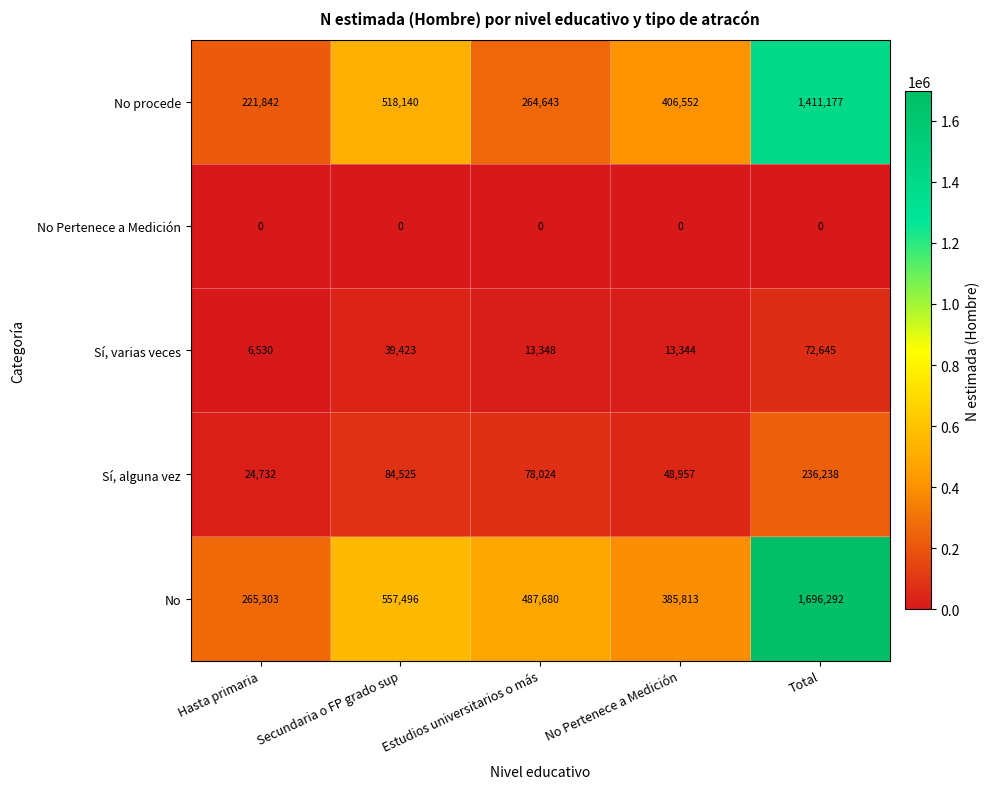

Which series changed the most between No Pertenece a Medición and Total?

No